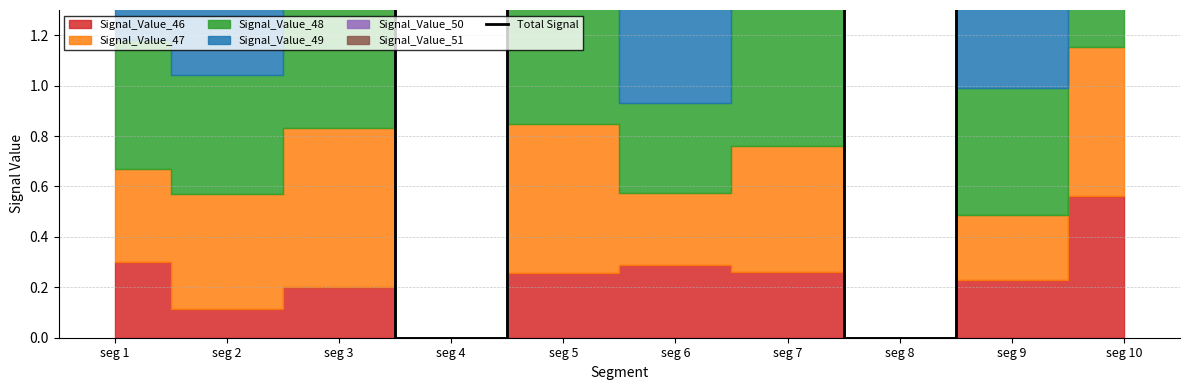

Reading left to right, what are all the values shown in this chart?

seg 1=2.9	seg 2=2.8	seg 3=3.9	seg 4=0.0	seg 5=3.6	seg 6=2.8	seg 7=3.4	seg 8=0.0	seg 9=2.8	seg 10=4.1